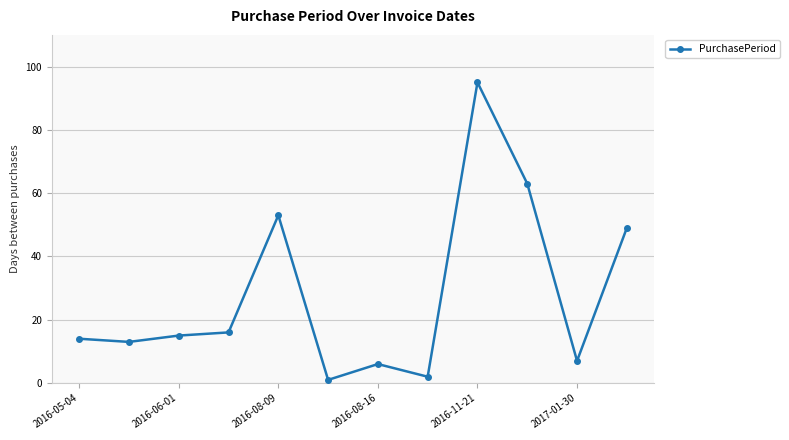

Reading left to right, extract all data points from this chart.

14	13	15	16	53	1	6	2	95	63	7	49